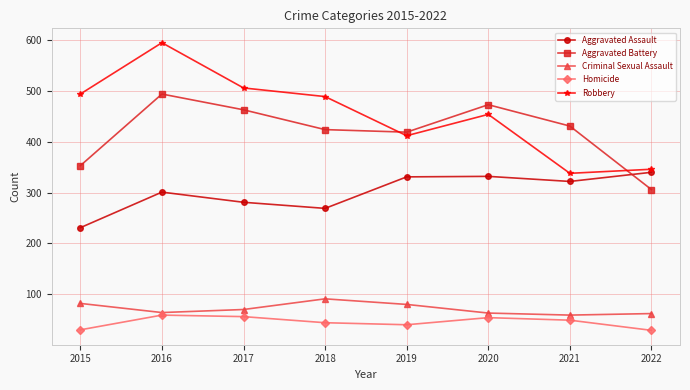

List the series in order of their peak value, lowest first.

Homicide, Criminal Sexual Assault, Aggravated Assault, Aggravated Battery, Robbery